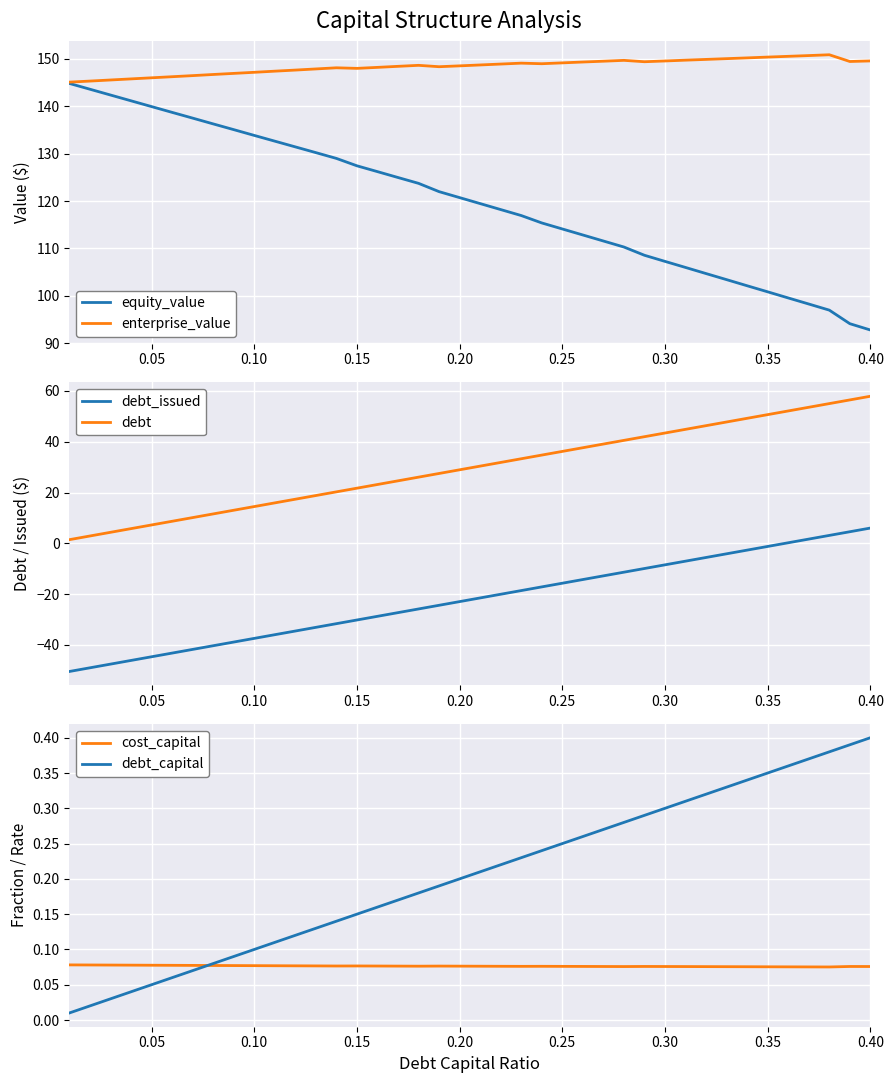

True or false: debt_capital and equity_value cross at least once.

False